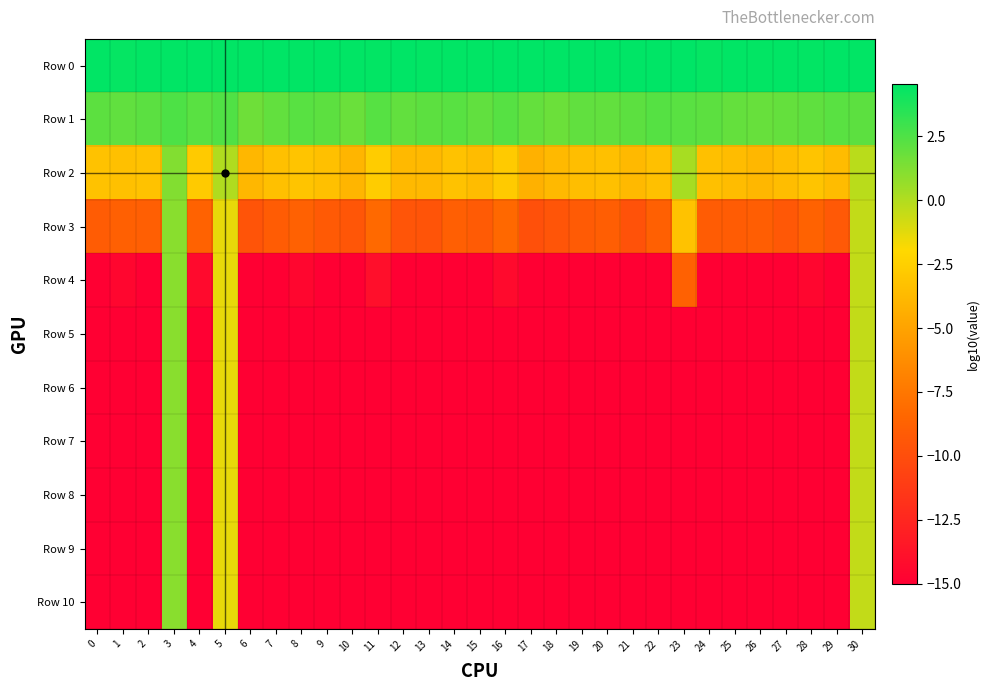

Reading right to left, extract all data points from this chart.

Row 0: 30=4.5	29=4.5	28=4.4	27=4.5	26=4.4	25=4.5	24=4.4	23=4.5	22=4.5	21=4.5	20=4.5	19=4.5	18=4.5	17=4.5	16=4.5	15=4.5	14=4.5	13=4.4	12=4.5	11=4.5	10=4.5	9=4.5	8=4.5	7=4.5	6=4.5	5=4.5	4=4.5	3=4.5	2=4.5	1=4.4	0=4.5
Row 1: 30=2.1	29=2.2	28=2.1	27=2.0	26=1.9	25=2.0	24=2.2	23=2.2	22=2.3	21=2.2	20=2.0	19=2.0	18=1.8	17=1.9	16=2.3	15=2.0	14=2.3	13=2.1	12=2.0	11=2.3	10=1.8	9=2.2	8=2.2	7=2.0	6=1.7	5=2.4	4=2.2	3=2.6	2=2.2	1=2.0	0=2.1
Row 2: 30=-0.2	29=-3.6	28=-3.2	27=-3.5	26=-3.9	25=-3.6	24=-3.4	23=0.3	22=-3.4	21=-3.8	20=-3.4	19=-3.5	18=-3.8	17=-4.2	16=-2.8	15=-3.6	14=-3.3	13=-3.8	12=-3.7	11=-2.6	10=-4.0	9=-3.4	8=-3.1	7=-3.3	6=-3.8	5=0.0	4=-2.8	3=1.2	2=-3.3	1=-3.4	0=-3.3
Row 3: 30=-0.5	29=-9.2	28=-8.7	27=-9.4	26=-9.0	25=-9.1	24=-9.1	23=-3.2	22=-8.8	21=-9.7	20=-9.0	19=-9.2	18=-9.5	17=-9.9	16=-8.4	15=-9.2	14=-8.9	13=-9.6	12=-9.6	11=-8.3	10=-9.5	9=-9.2	8=-8.7	7=-9.1	6=-9.6	5=-1.4	4=-8.7	3=1.0	2=-8.9	1=-8.8	0=-9.1
Row 4: 30=-0.5	29=-15.0	28=-14.6	27=-15.0	26=-15.0	25=-15.0	24=-15.0	23=-8.8	22=-15.0	21=-15.0	20=-15.0	19=-15.0	18=-15.0	17=-15.0	16=-14.3	15=-15.0	14=-15.0	13=-15.0	12=-15.0	11=-14.0	10=-15.0	9=-15.0	8=-14.6	7=-15.0	6=-15.0	5=-1.4	4=-14.3	3=1.0	2=-15.0	1=-14.6	0=-15.0
Row 5: 30=-0.5	29=-15.0	28=-15.0	27=-15.0	26=-15.0	25=-15.0	24=-15.0	23=-15.0	22=-15.0	21=-15.0	20=-15.0	19=-15.0	18=-15.0	17=-15.0	16=-15.0	15=-15.0	14=-15.0	13=-15.0	12=-15.0	11=-15.0	10=-15.0	9=-15.0	8=-15.0	7=-15.0	6=-15.0	5=-1.4	4=-15.0	3=1.0	2=-15.0	1=-15.0	0=-15.0
Row 6: 30=-0.5	29=-15.0	28=-15.0	27=-15.0	26=-15.0	25=-15.0	24=-15.0	23=-15.0	22=-15.0	21=-15.0	20=-15.0	19=-15.0	18=-15.0	17=-15.0	16=-15.0	15=-15.0	14=-15.0	13=-15.0	12=-15.0	11=-15.0	10=-15.0	9=-15.0	8=-15.0	7=-15.0	6=-15.0	5=-1.4	4=-15.0	3=1.0	2=-15.0	1=-15.0	0=-15.0
Row 7: 30=-0.5	29=-15.0	28=-15.0	27=-15.0	26=-15.0	25=-15.0	24=-15.0	23=-15.0	22=-15.0	21=-15.0	20=-15.0	19=-15.0	18=-15.0	17=-15.0	16=-15.0	15=-15.0	14=-15.0	13=-15.0	12=-15.0	11=-15.0	10=-15.0	9=-15.0	8=-15.0	7=-15.0	6=-15.0	5=-1.4	4=-15.0	3=1.0	2=-15.0	1=-15.0	0=-15.0
Row 8: 30=-0.5	29=-15.0	28=-15.0	27=-15.0	26=-15.0	25=-15.0	24=-15.0	23=-15.0	22=-15.0	21=-15.0	20=-15.0	19=-15.0	18=-15.0	17=-15.0	16=-15.0	15=-15.0	14=-15.0	13=-15.0	12=-15.0	11=-15.0	10=-15.0	9=-15.0	8=-15.0	7=-15.0	6=-15.0	5=-1.4	4=-15.0	3=1.0	2=-15.0	1=-15.0	0=-15.0
Row 9: 30=-0.5	29=-15.0	28=-15.0	27=-15.0	26=-15.0	25=-15.0	24=-15.0	23=-15.0	22=-15.0	21=-15.0	20=-15.0	19=-15.0	18=-15.0	17=-15.0	16=-15.0	15=-15.0	14=-15.0	13=-15.0	12=-15.0	11=-15.0	10=-15.0	9=-15.0	8=-15.0	7=-15.0	6=-15.0	5=-1.4	4=-15.0	3=1.0	2=-15.0	1=-15.0	0=-15.0
Row 10: 30=-0.5	29=-15.0	28=-15.0	27=-15.0	26=-15.0	25=-15.0	24=-15.0	23=-15.0	22=-15.0	21=-15.0	20=-15.0	19=-15.0	18=-15.0	17=-15.0	16=-15.0	15=-15.0	14=-15.0	13=-15.0	12=-15.0	11=-15.0	10=-15.0	9=-15.0	8=-15.0	7=-15.0	6=-15.0	5=-1.4	4=-15.0	3=1.0	2=-15.0	1=-15.0	0=-15.0